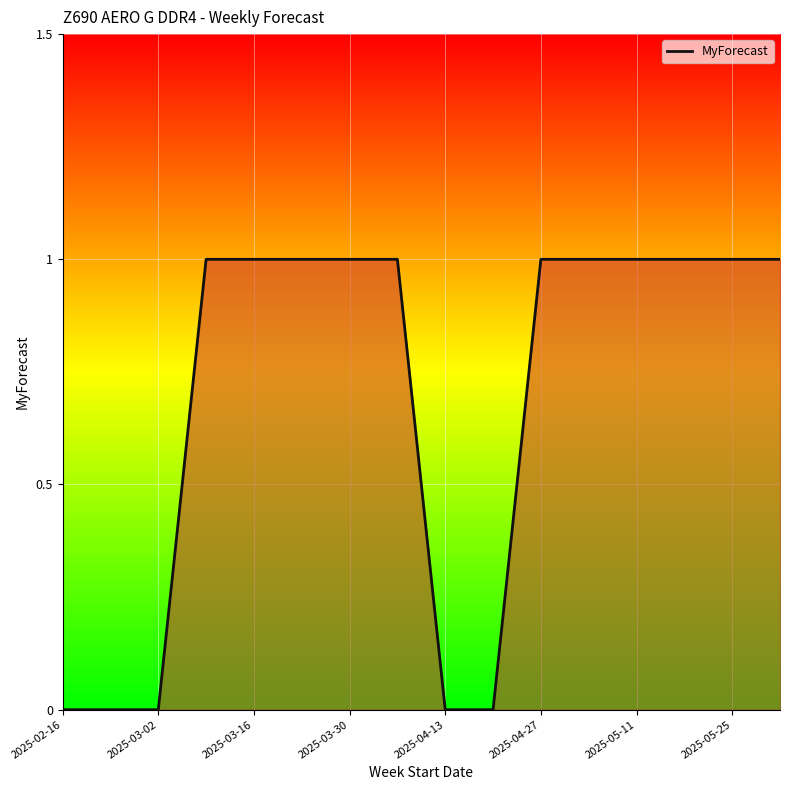

How many lines are shown in the chart?

1